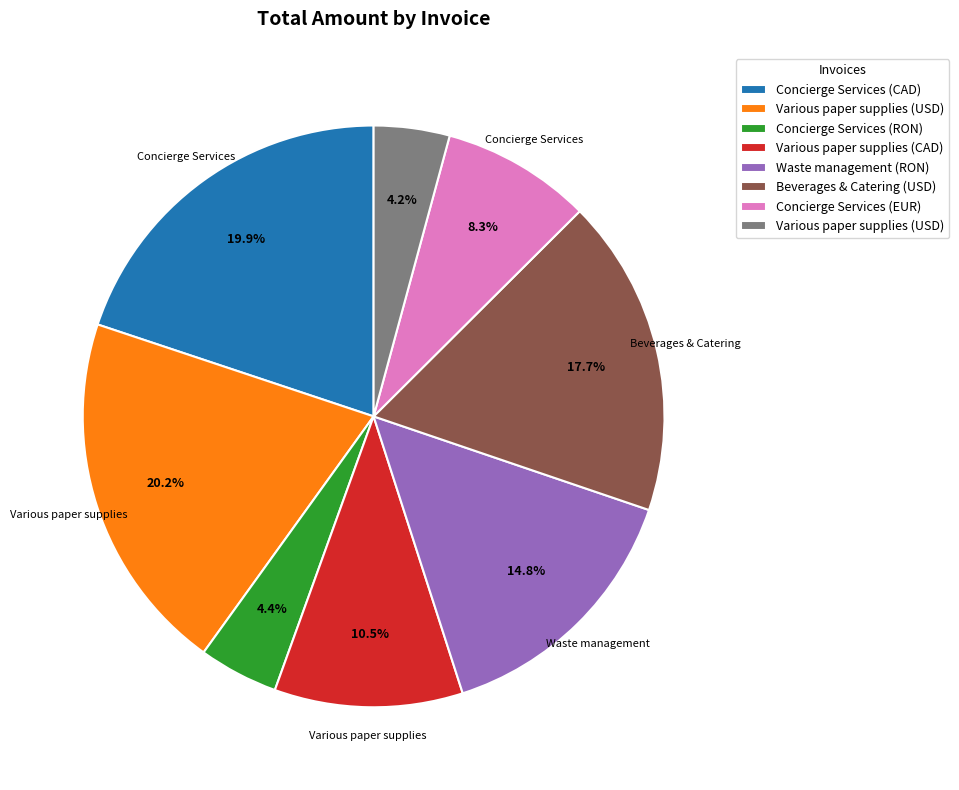

Is there a majority slice in this chart?

No